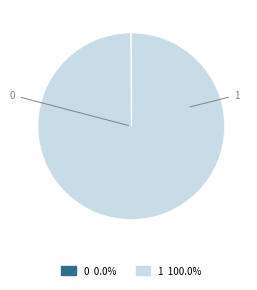

Which slice represents more than half of the pie?

1